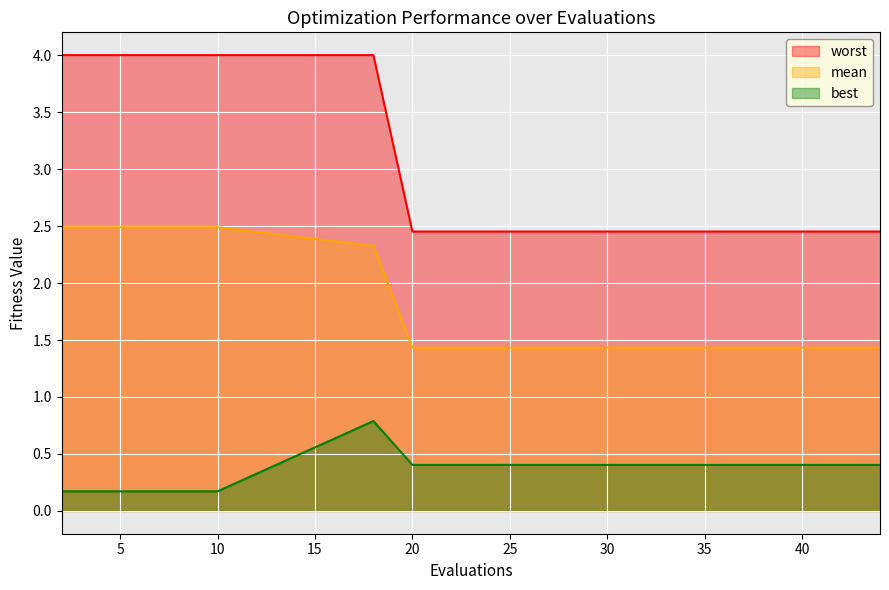

Rank the series by their maximum value, from highest to lowest.

worst, mean, best